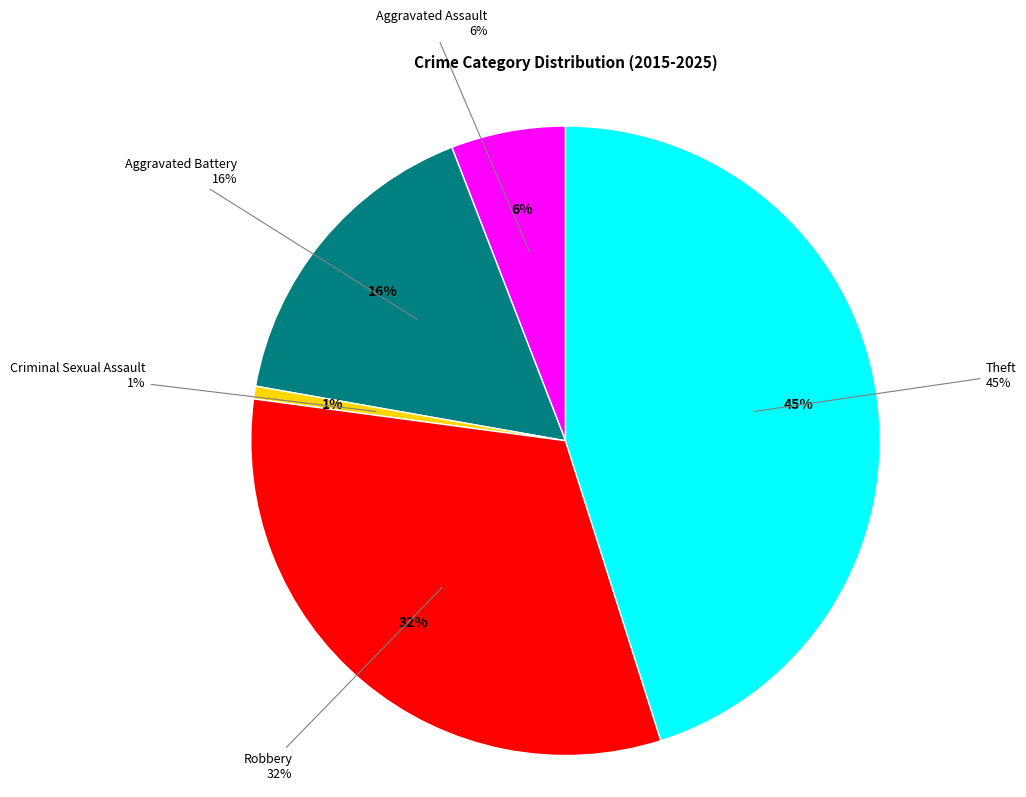

True or false: Robbery accounts for 32% of the total.

True